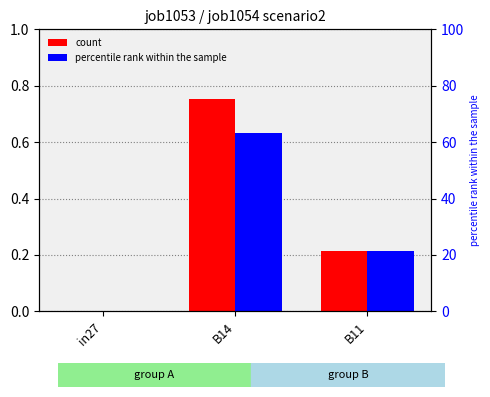

What is the value of the job1054_scenario2_2856 bar at the 2nd from the left?

0.6